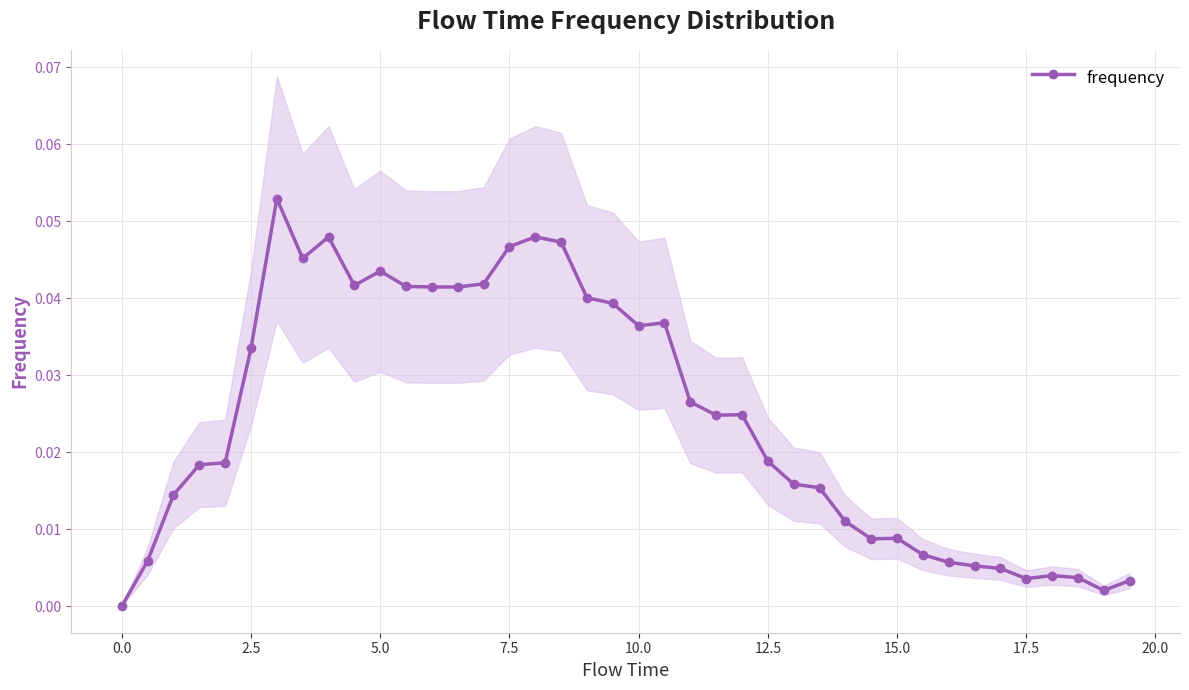

True or false: frequency has more than 0 points higher than both neighbors.

True